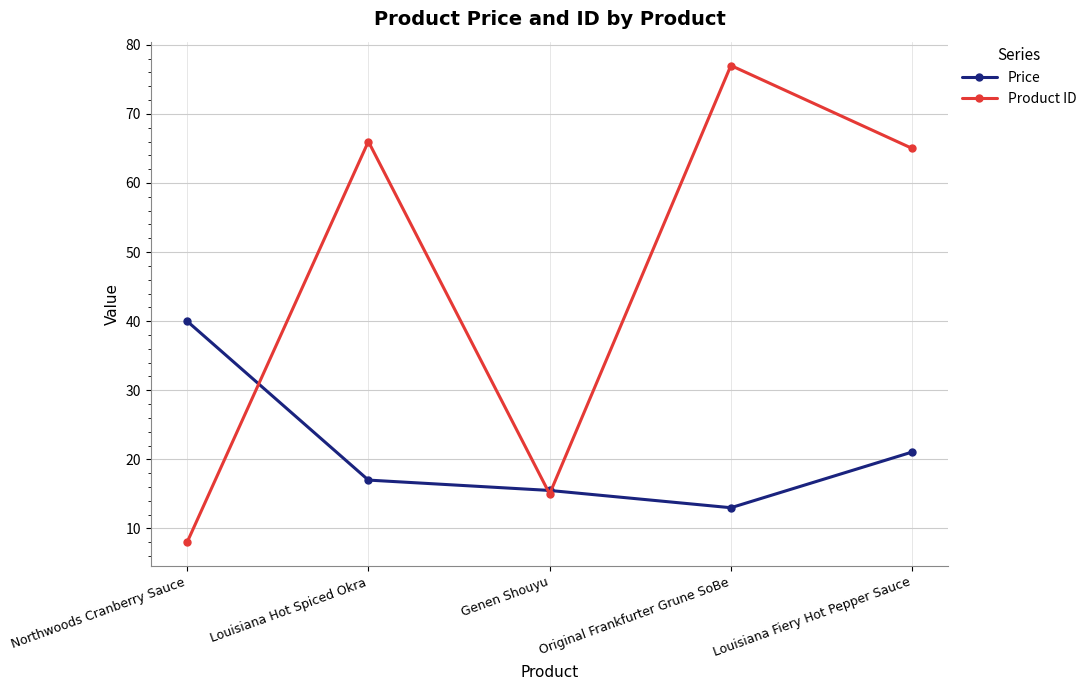

Which label corresponds to the smallest value in the chart?

Northwoods Cranberry Sauce